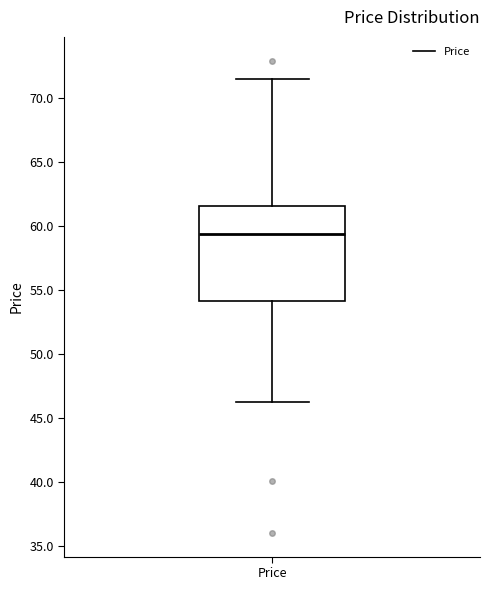

Read this box plot against the y-axis: the position of the median line, the range covered by the box, and the ends of both whiskers. The values are not printed on the chart, so give them approximately, as read against the axis.

median 59.5, box 54.0 to 61.5, whiskers 46.5 to 71.5